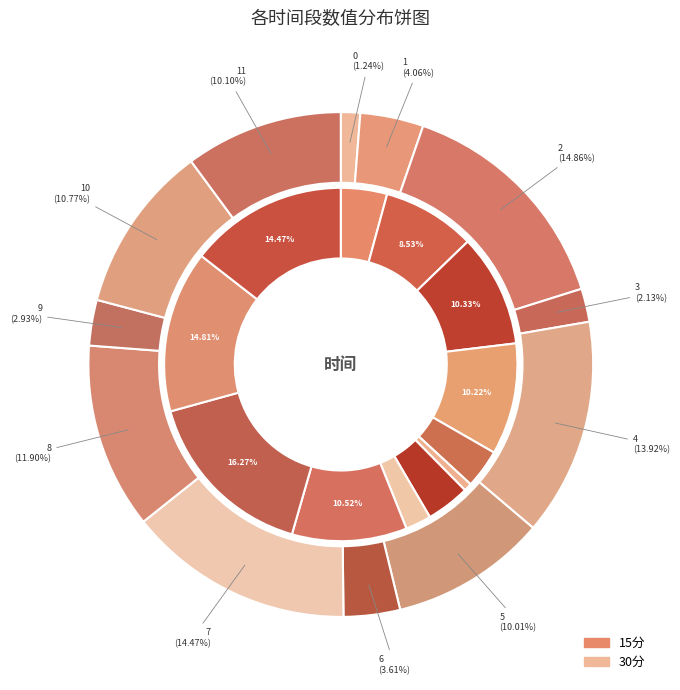

Does 4 represent more than half of the total?

No